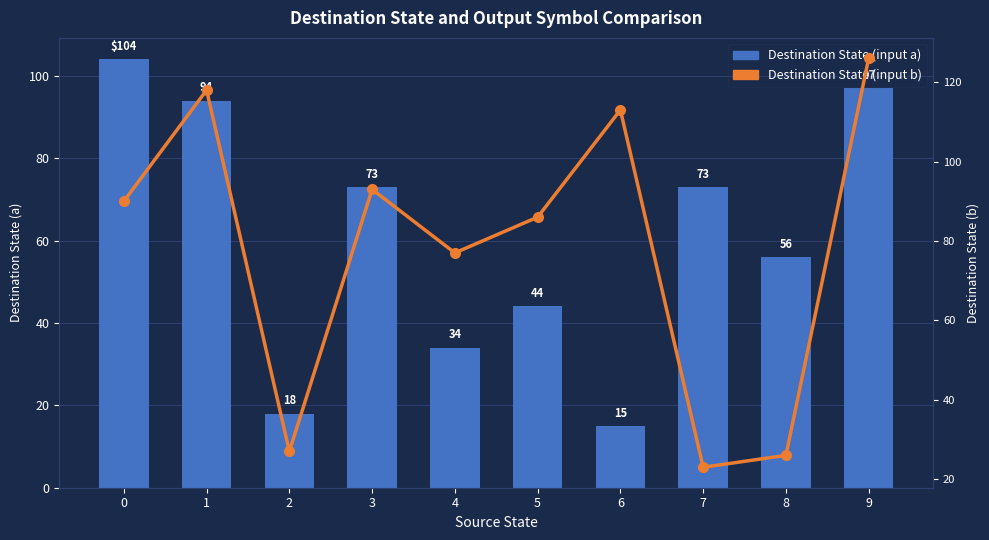

What are all the series names shown in the legend?

Destination State (input a), Destination State (input b)